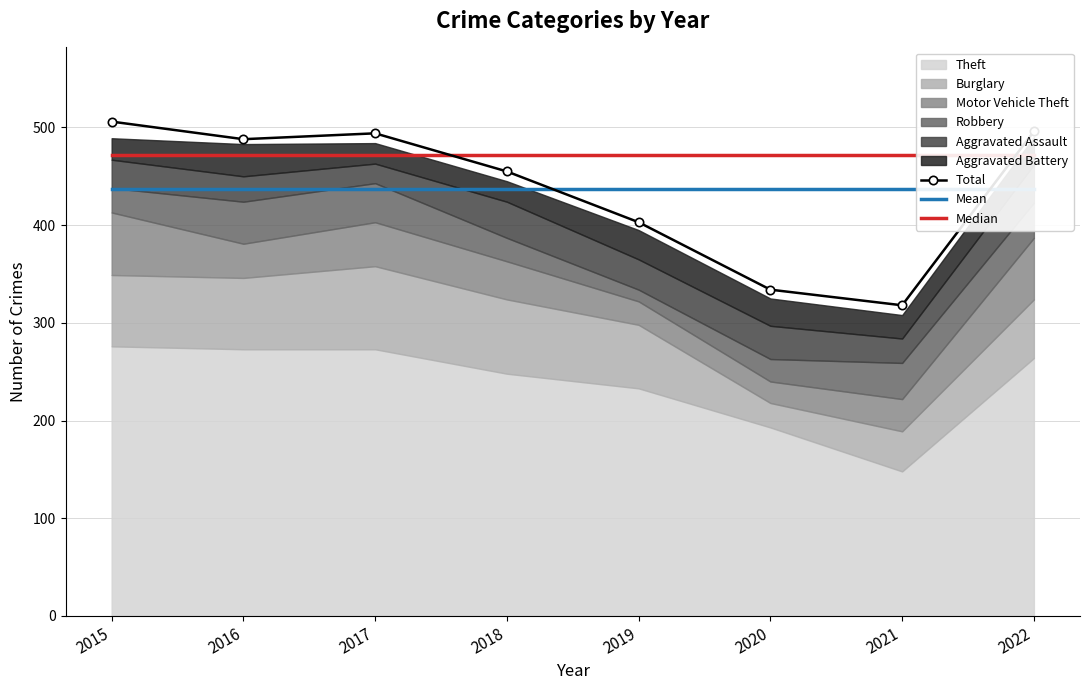

What is the sum of all Median values?

3772.0